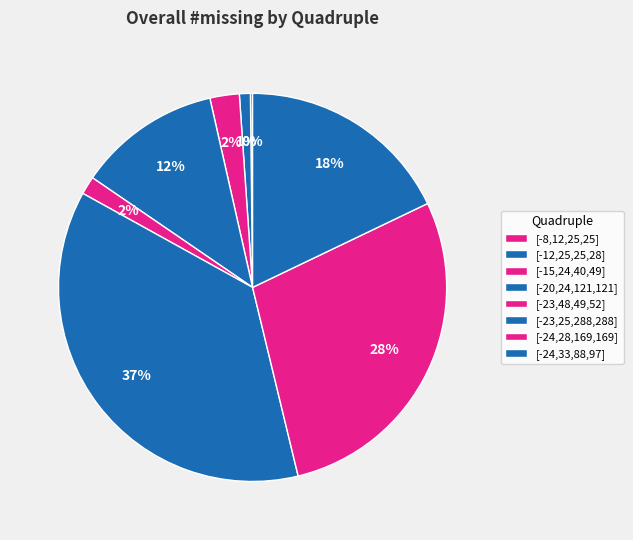

Is there a majority slice in this chart?

No